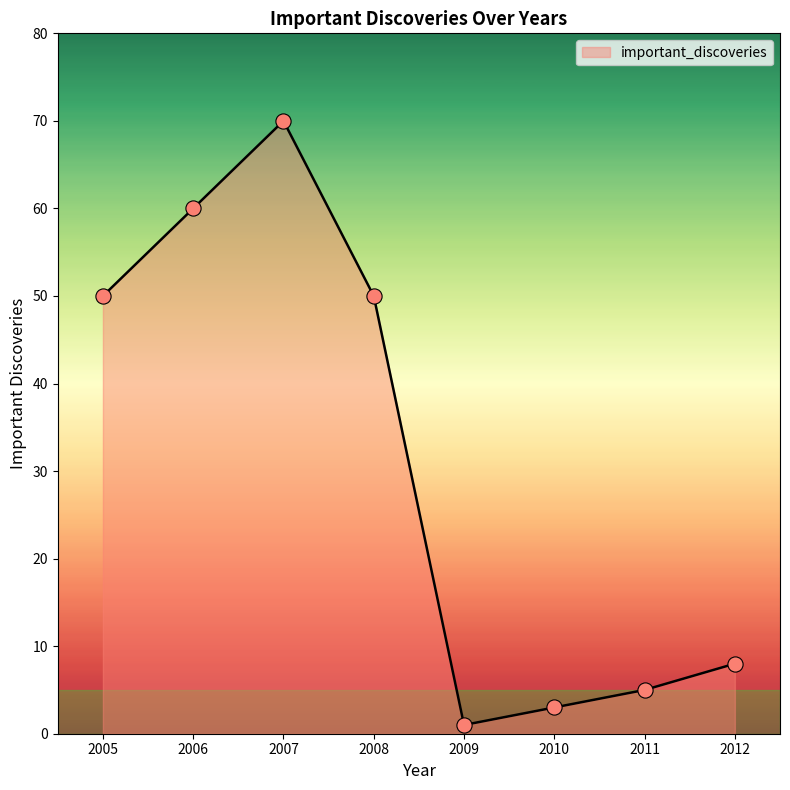

Approximately how many times larger is the value at 2012 compared to 2005?

0.2